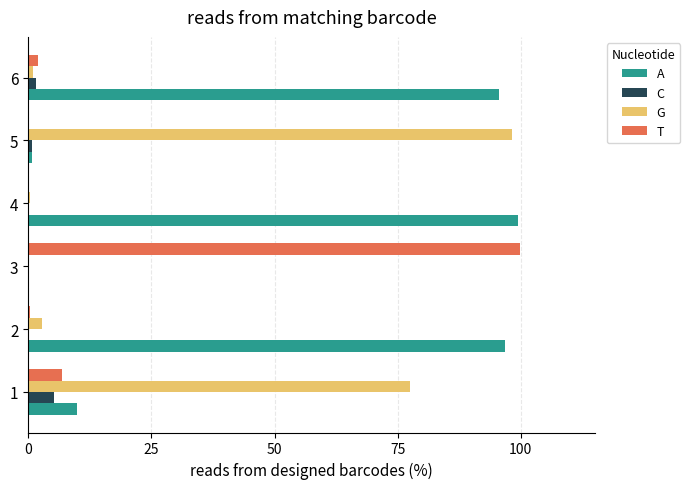

The value of T at 3 is 138.6. True or false?

False